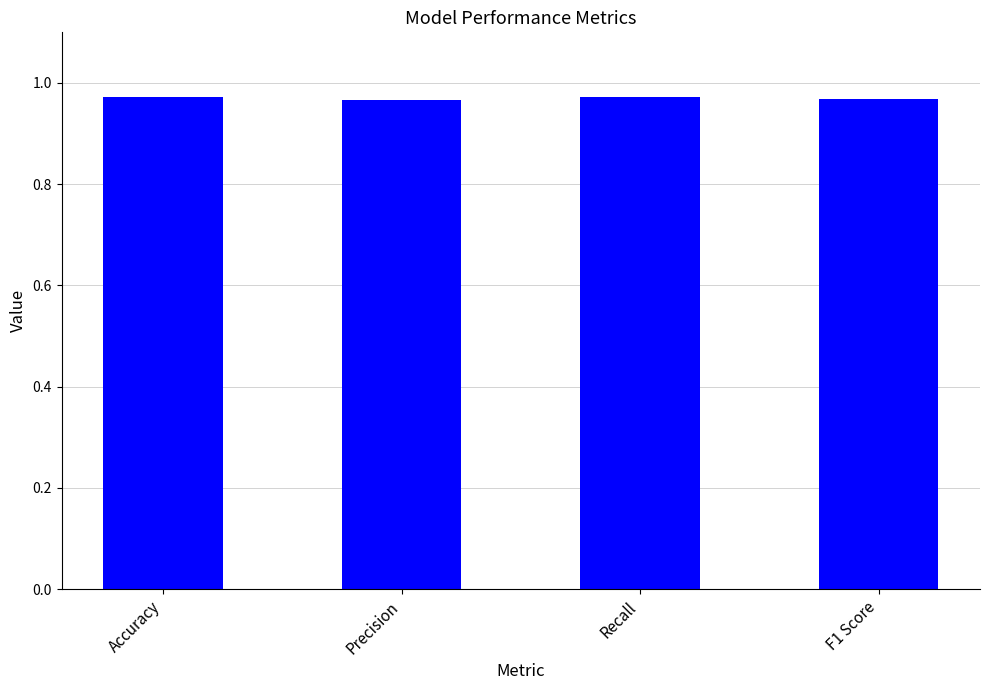

The value at Precision is 0.4. True or false?

False